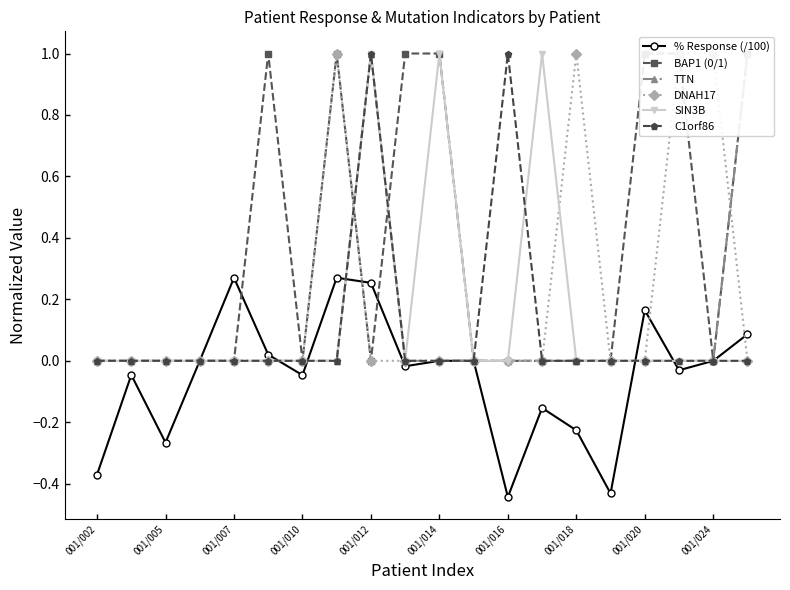

True or false: TTN has a value of 0.6 at 001/018.

False